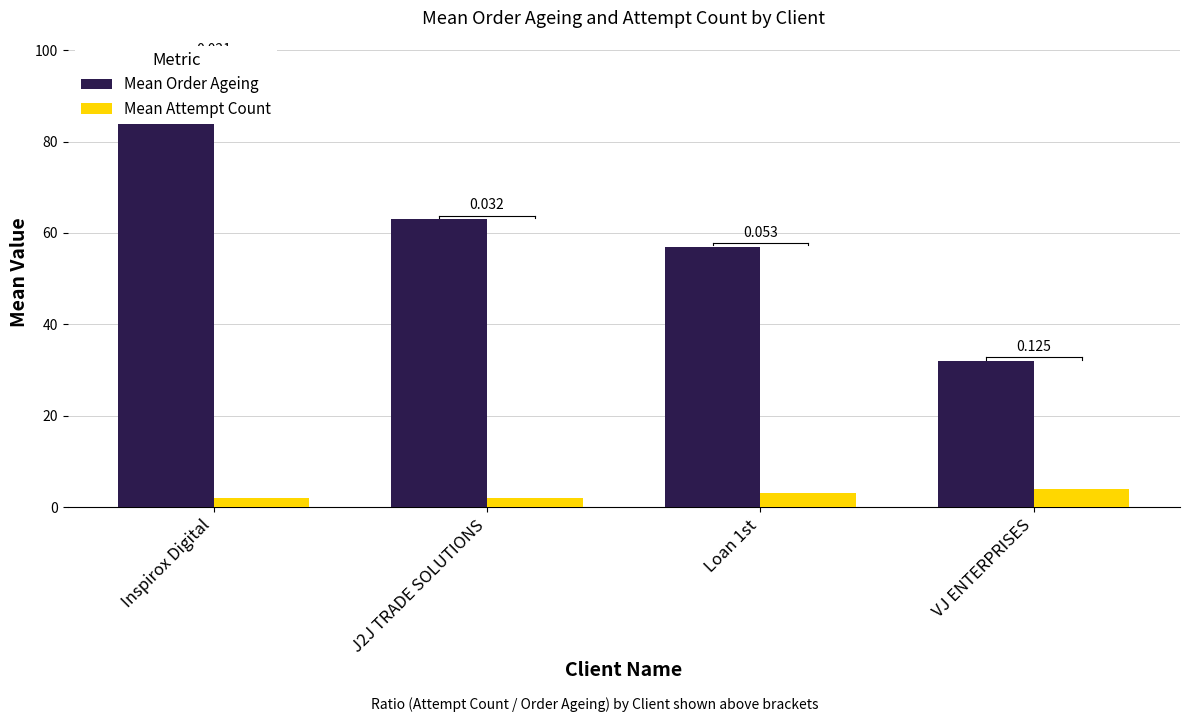

Reading left to right, extract all data points from this chart.

Mean Order Ageing: 97	63	57	32
Mean Attempt Count: 2	2	3	4